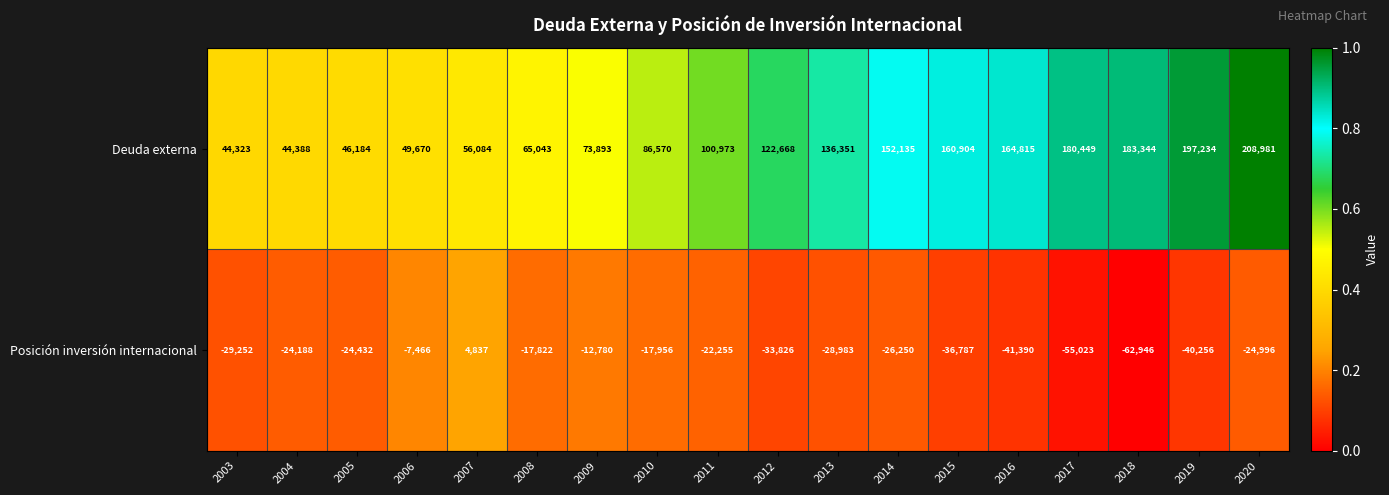

List the series in order of their peak value, lowest first.

Posición inversión internacional, Deuda externa